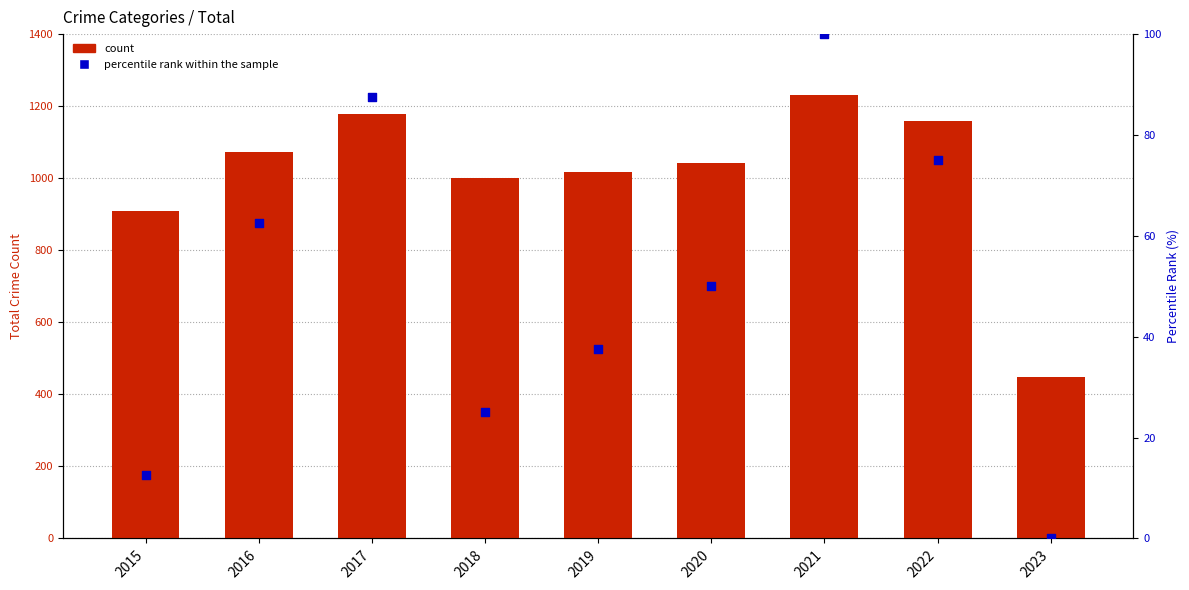

What are all the series names shown in the legend?

count, percentile rank within the sample